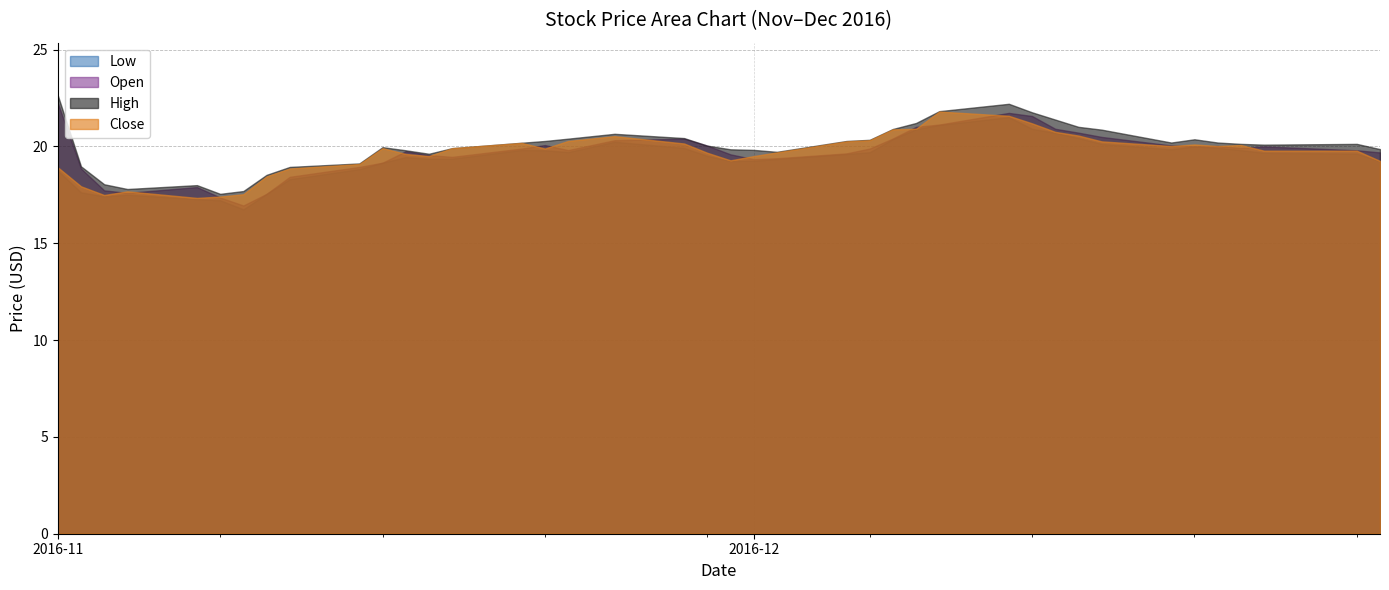

What is the difference between the maximum and minimum values in the Low series?

4.8